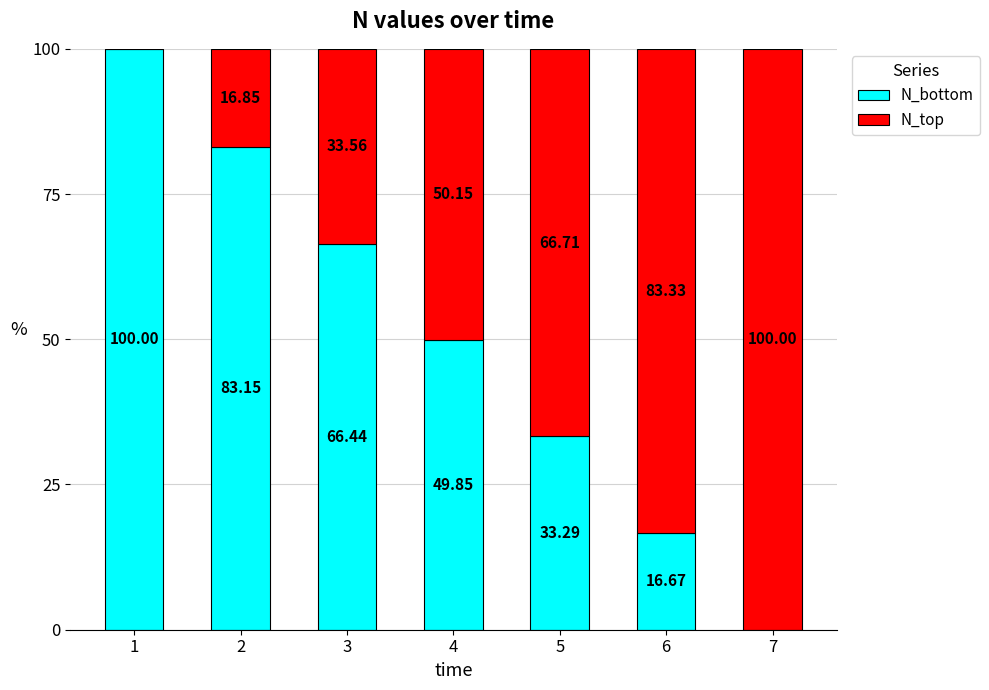

What is the total value across all series at 4?

100.0